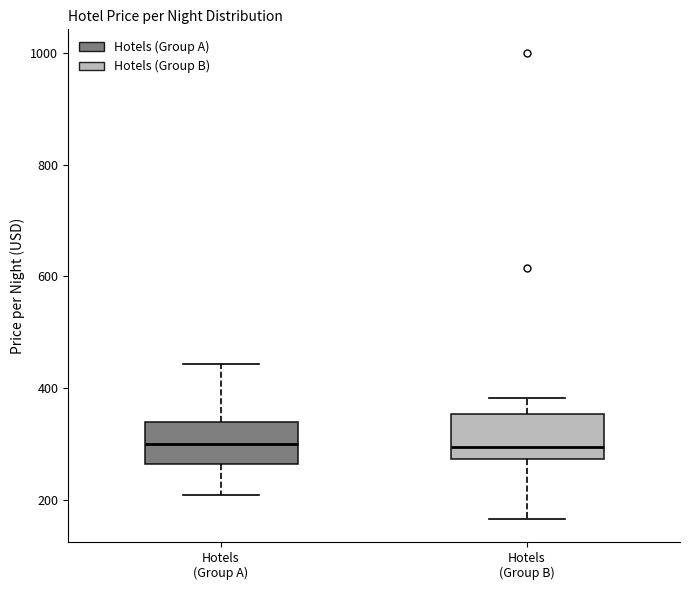

Where does the median line of the box for Hotels (Group B) sit on the y-axis? The values are not printed on the chart, so give them approximately, as read against the axis.

300